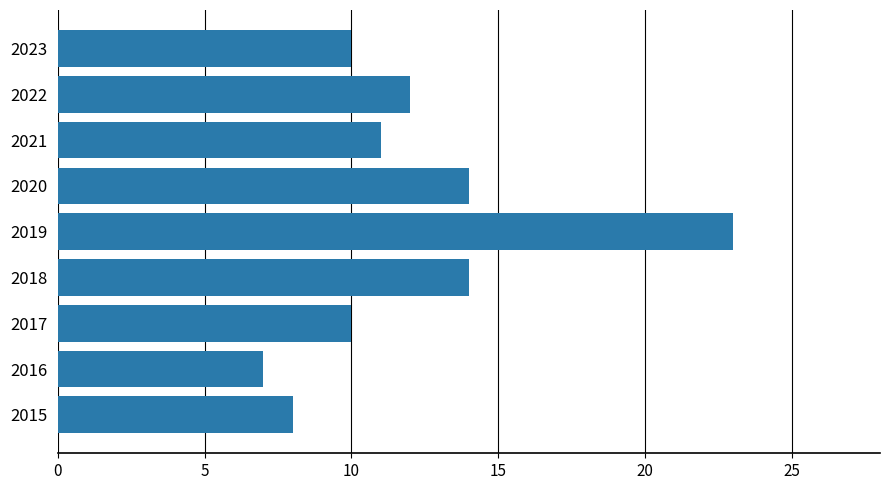

What is the minimum value shown in the chart?

7